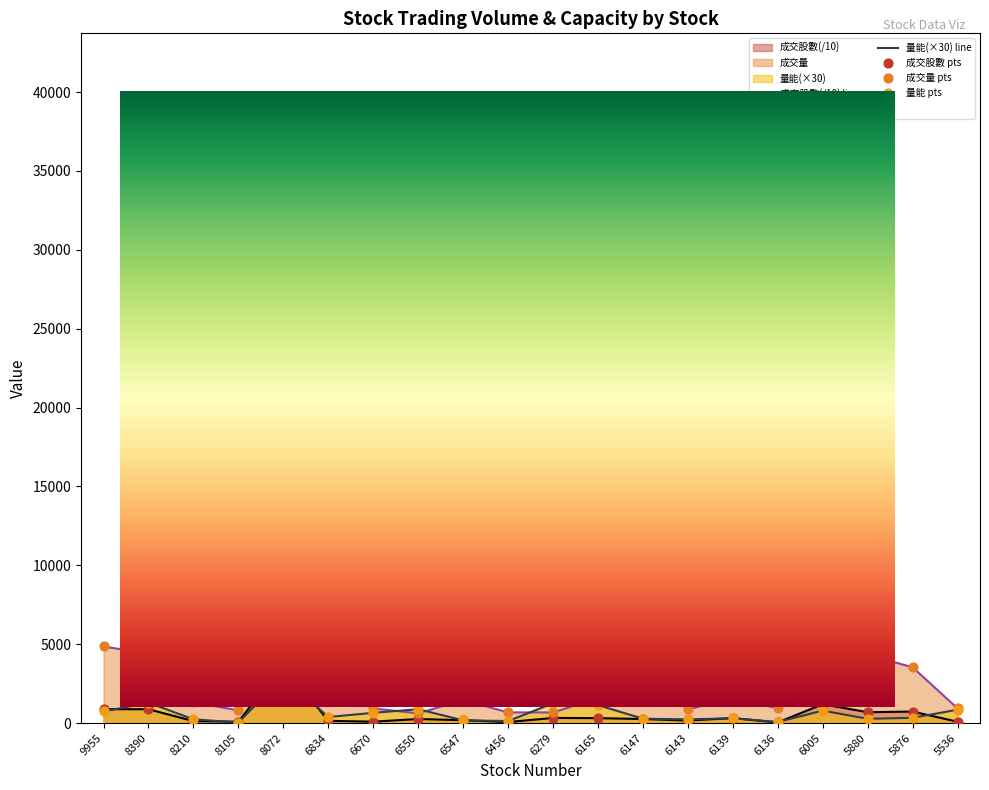

Which series contains the lowest Y value?

量能